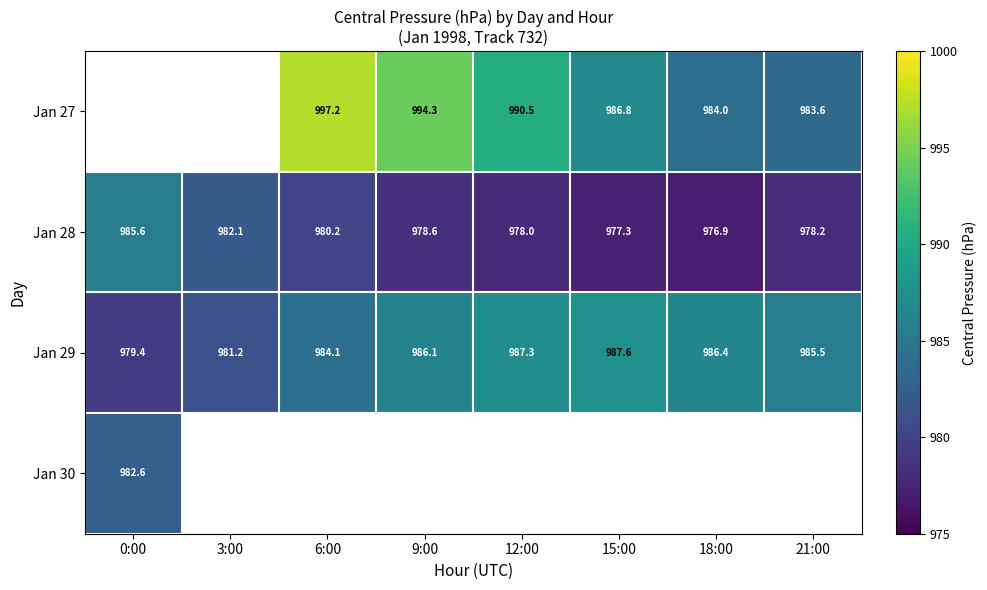

At which label does Jan 28 first exceed 978?

0:00